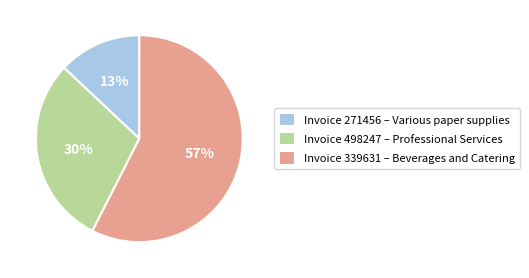

What percentage is the Invoice 271456 – Various paper supplies slice, to the nearest percent?

13%